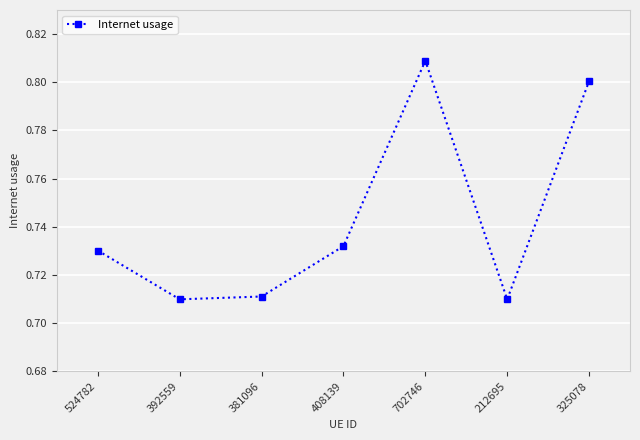

What is the label of the 6th point from the right?

392559